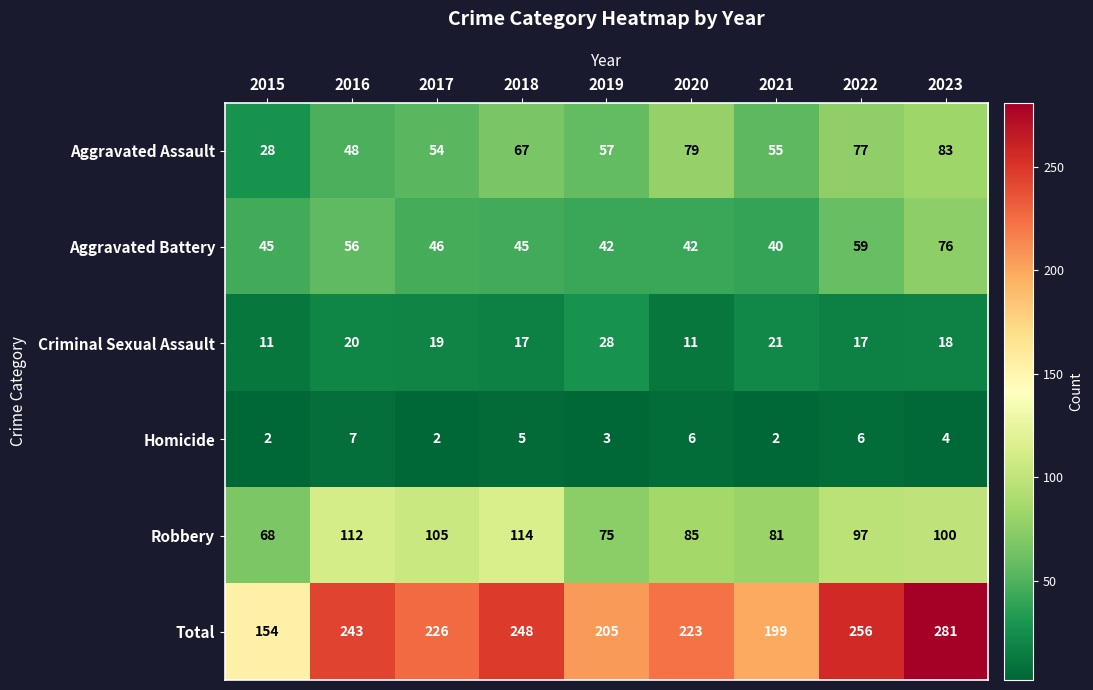

What is the sum of the Criminal Sexual Assault values at 2016 and 2022?

37